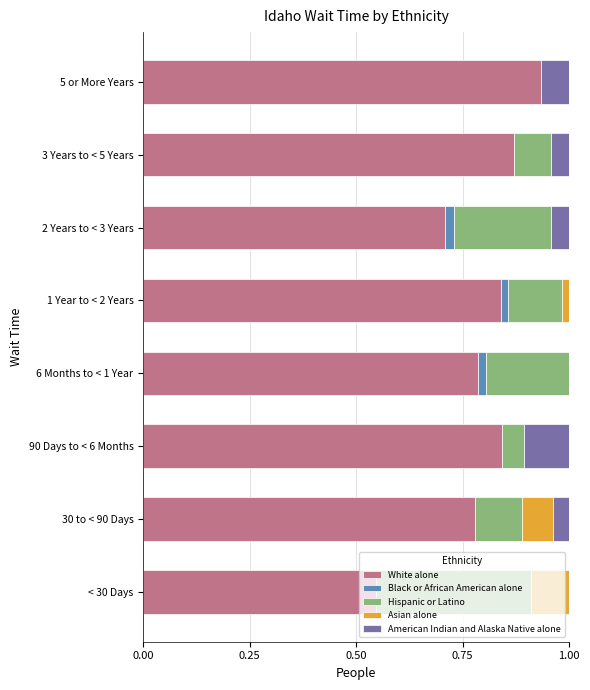

At which label does White alone reach its peak?

5 or More Years